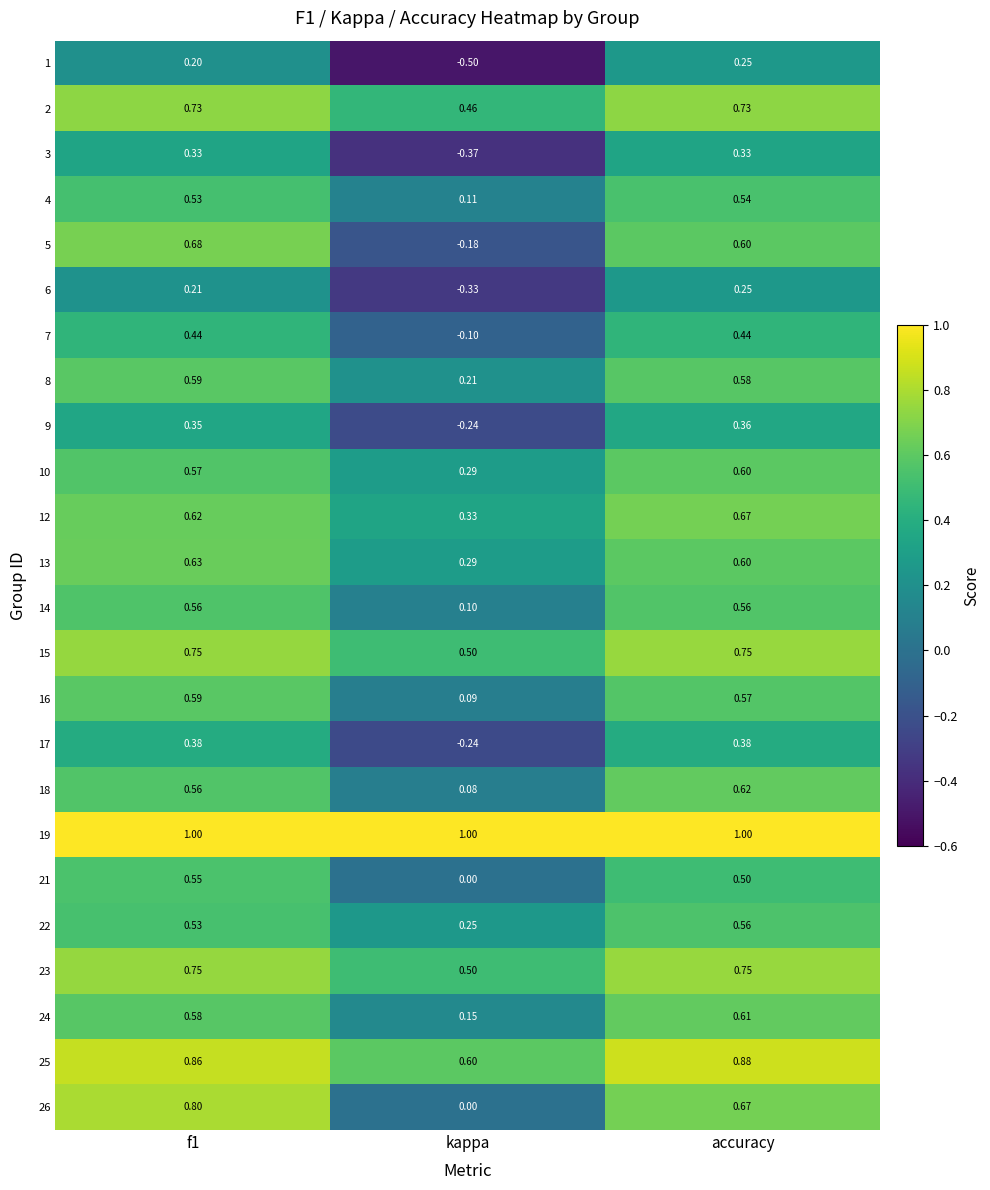

At which category is the sum across all series the highest?

accuracy